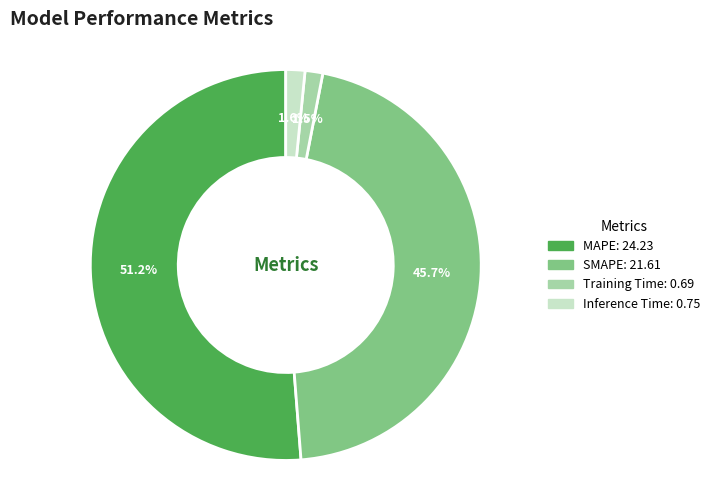

Which category has the biggest portion of the pie?

MAPE